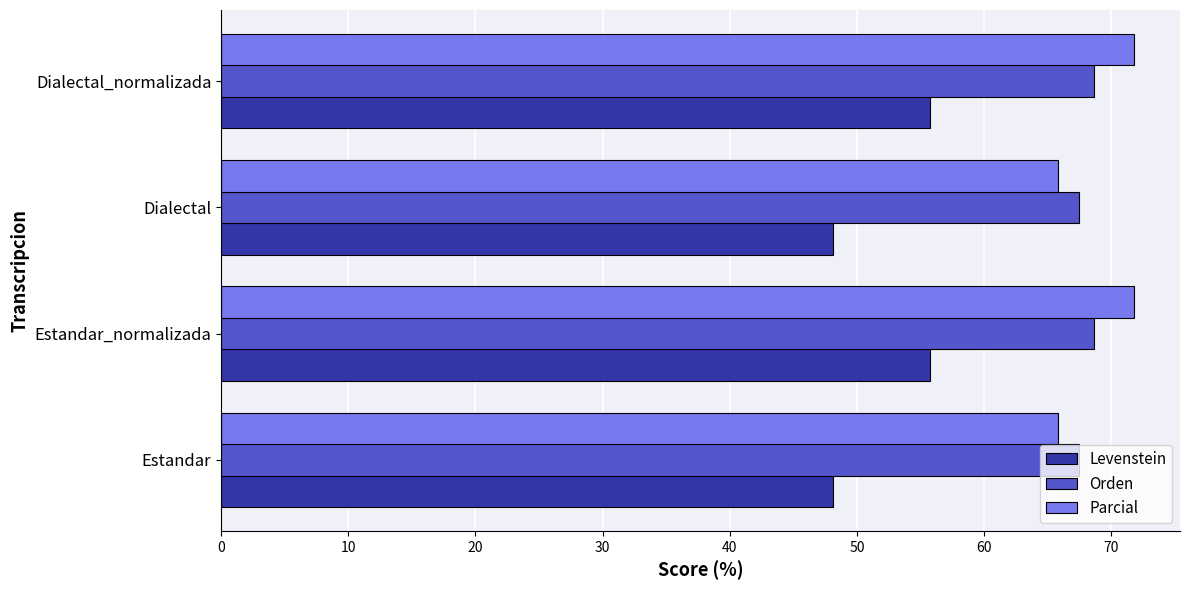

How many categories are shown in the chart?

4